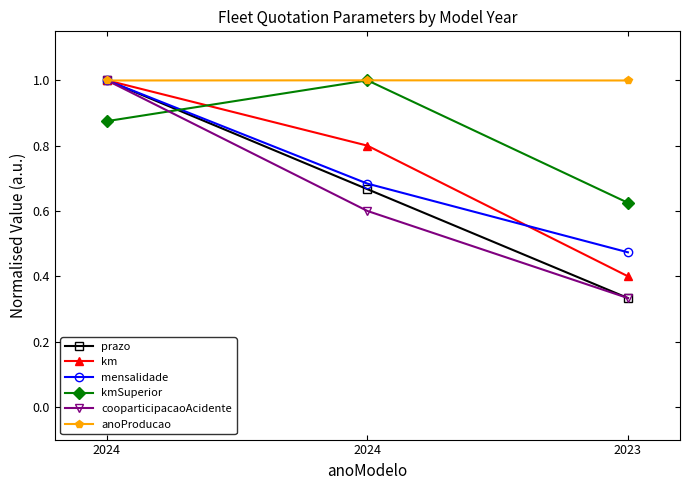

Is this an area chart (filled region under the line)?

No